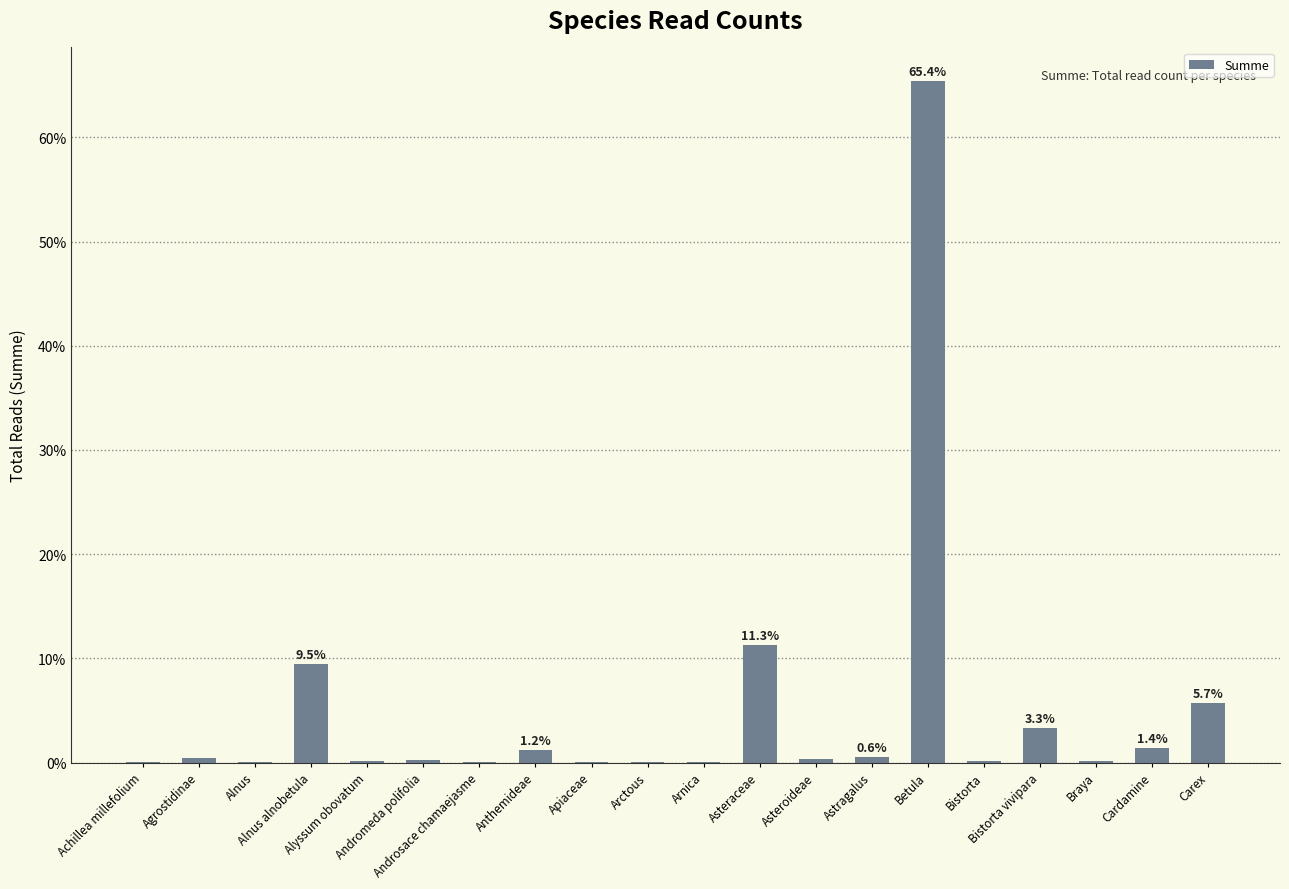

What is the maximum value shown in the chart?

65.4